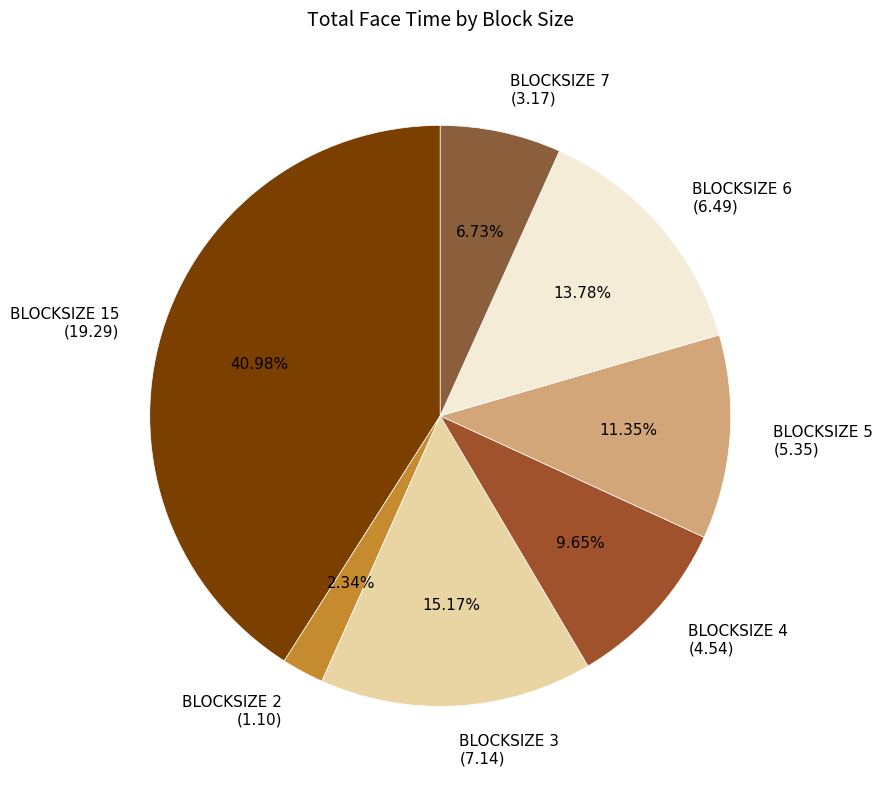

Is there any slice that represents more than half of the pie?

No